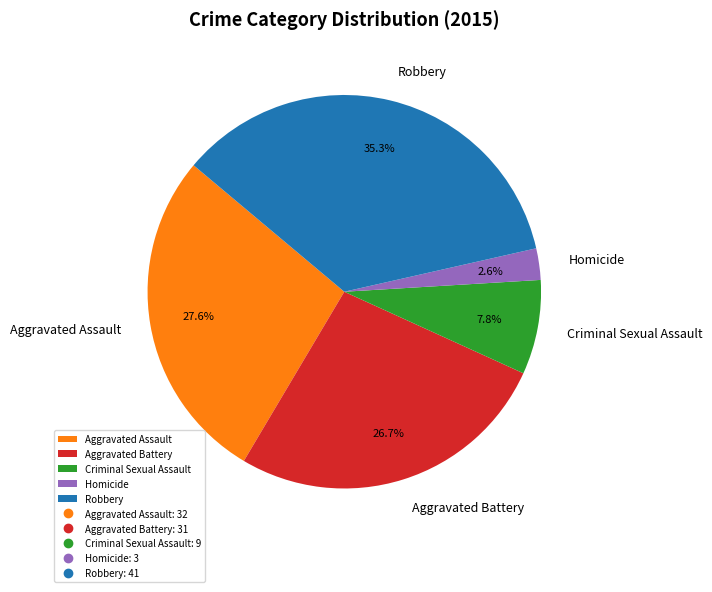

How many segments does this pie chart have?

5